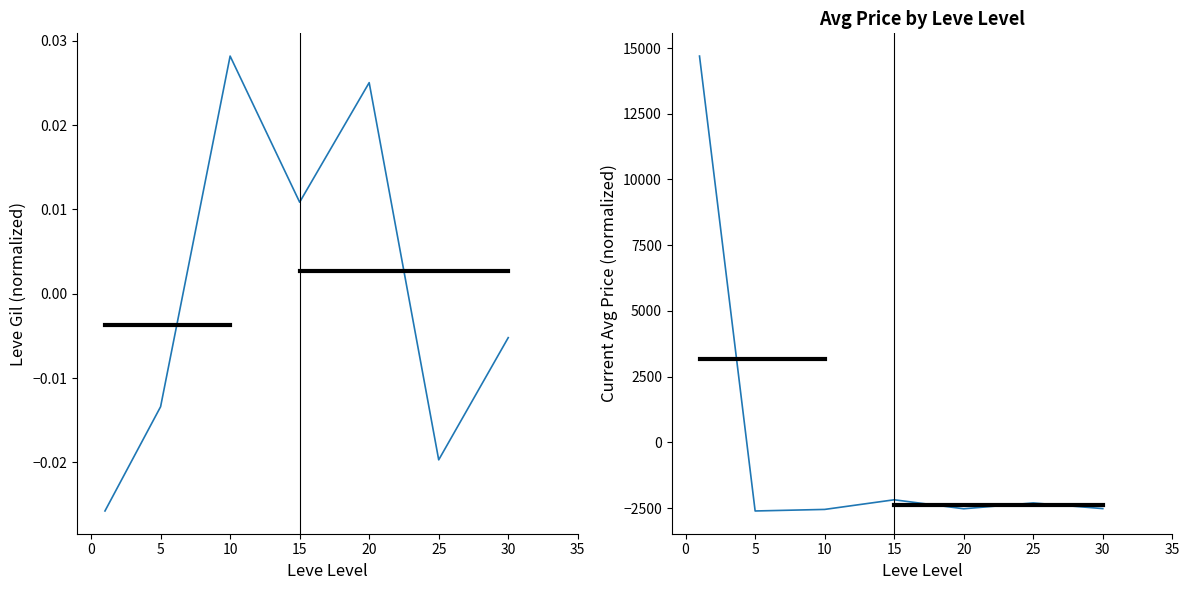

Reading left to right, transcribe all the data shown in this chart.

Leve Gil: -0.0	-0.0	0.0	0.0	0.0	-0.0	-0.0
currentAveragePrice: 14692.9	-2609.5	-2550.4	-2183.8	-2525.8	-2304.0	-2519.4